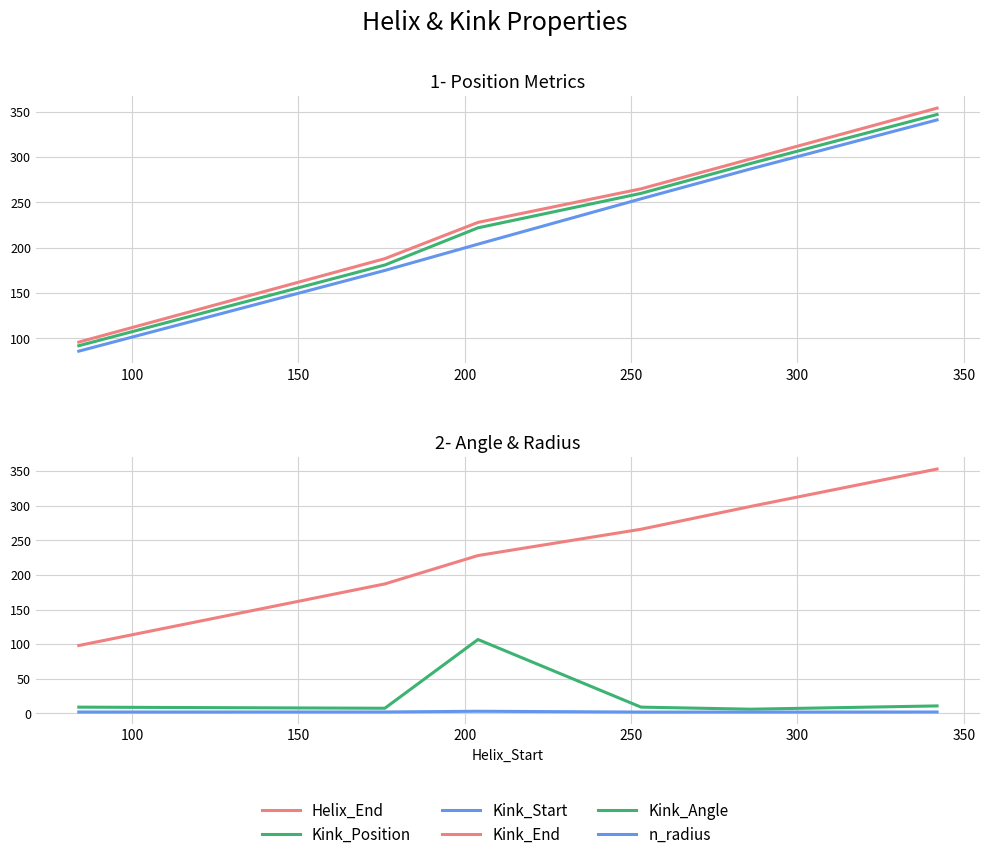

What is the total value across all series at 100?

740.3